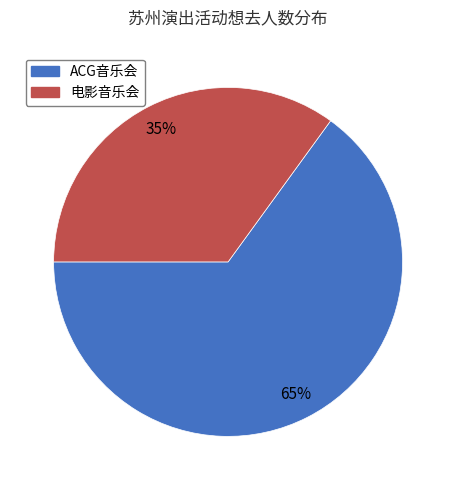

To the nearest percent, what is the difference between the largest and smallest slice percentages?

30%